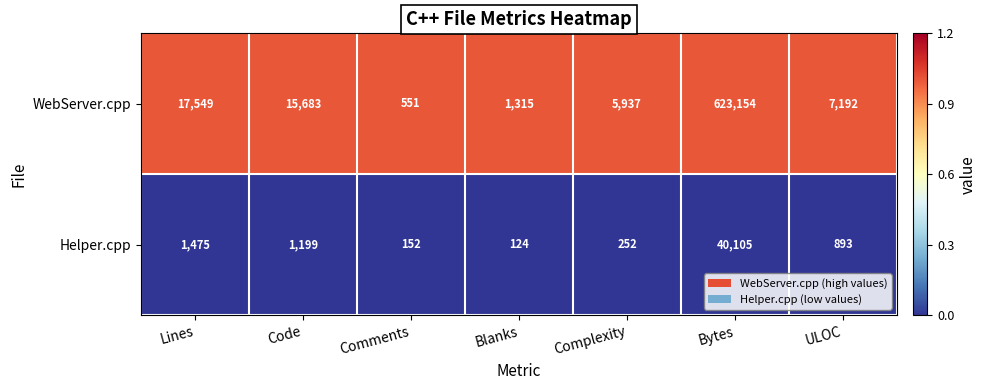

List the series in order of their overall mean, highest first.

WebServer.cpp, Helper.cpp